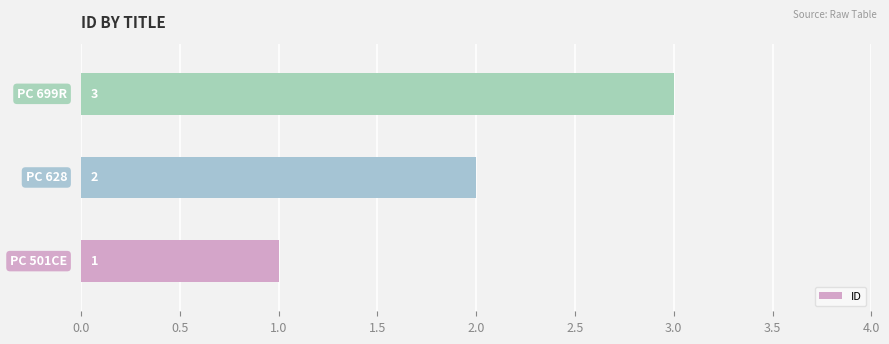

What is the maximum value shown in the chart?

3